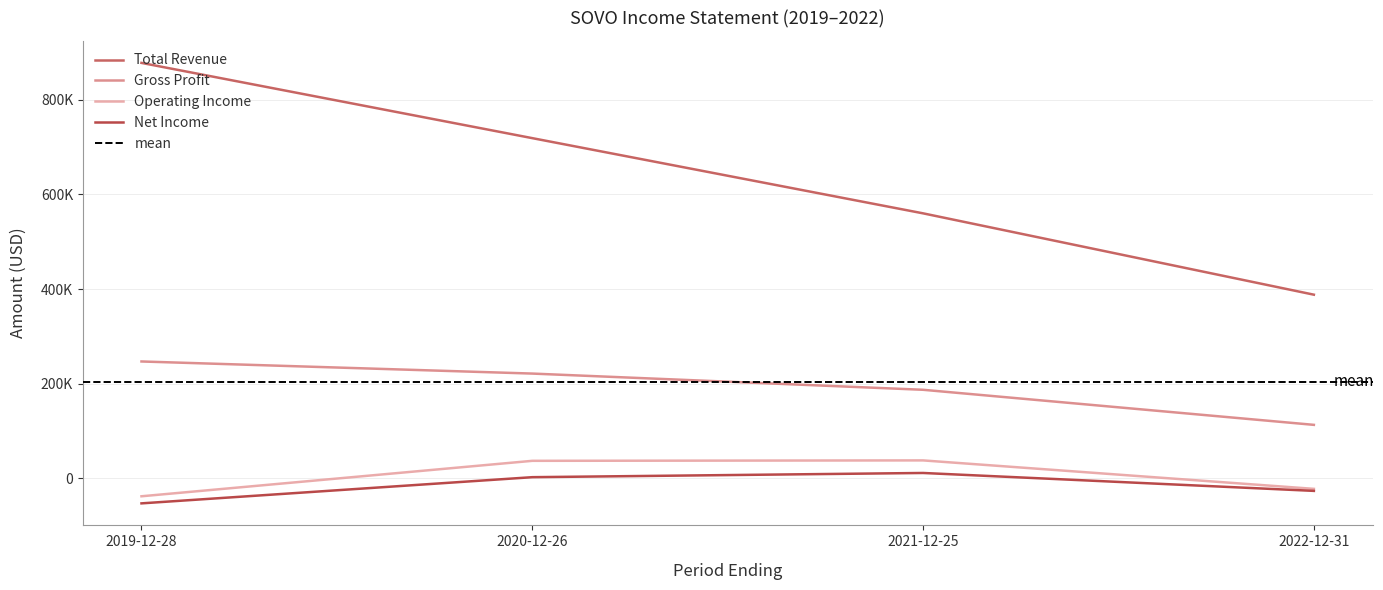

How many data points in Net Income are less than 1900?

2